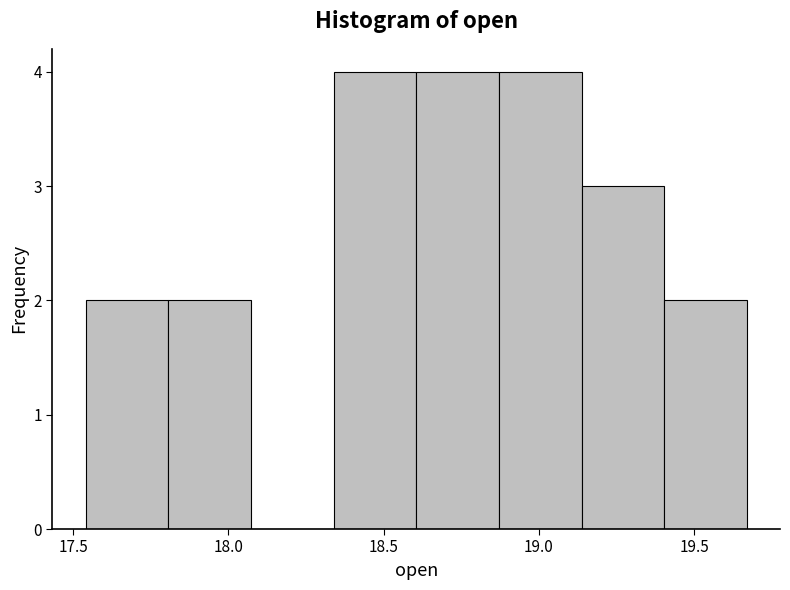

Reading left to right, list every bar in this chart as the range it spans on the x-axis followed by its height. Neither the bar edges nor the heights are printed on the chart, so give them approximately, as read against the axes.

17.55 to 17.80: 2
17.80 to 18.05: 2
18.05 to 18.35: 0
18.35 to 18.60: 4
18.60 to 18.85: 4
18.85 to 19.15: 4
19.15 to 19.40: 3
19.40 to 19.65: 2